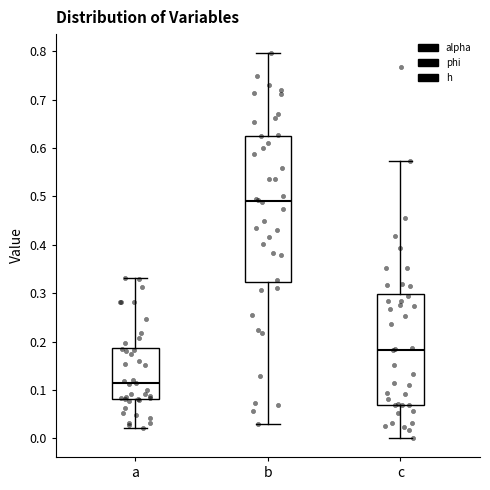

Reading left to right, read every box against the y-axis: the position of its median line, the range the box covers, and the ends of its whiskers. The values are not printed on the chart, so give them approximately, as read against the axis.

a: median 0.11, box 0.08 to 0.19, whiskers 0.02 to 0.33
b: median 0.49, box 0.32 to 0.62, whiskers 0.03 to 0.80
c: median 0.18, box 0.07 to 0.30, whiskers 0.00 to 0.57